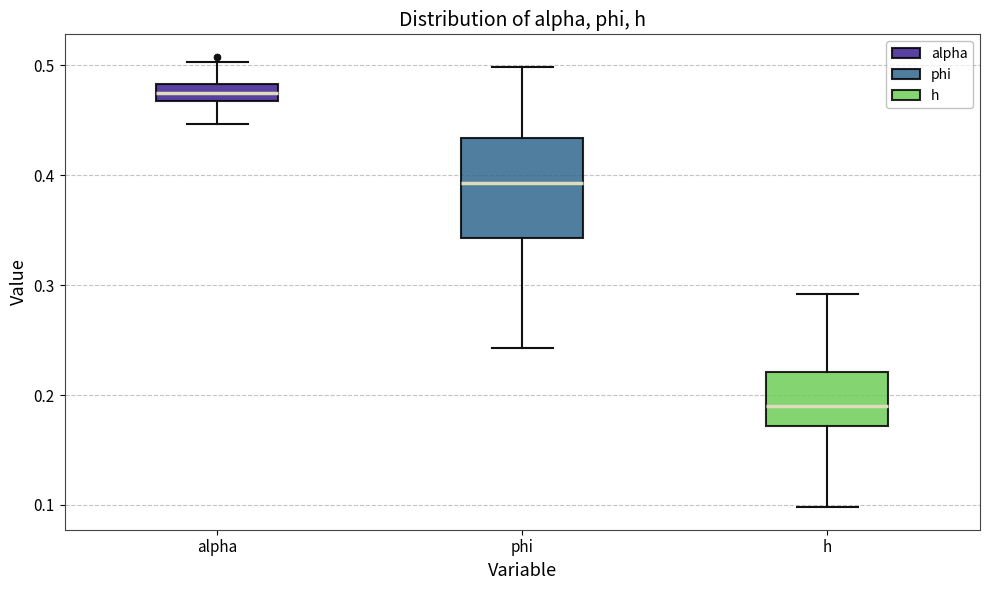

Where is the upper edge of the box for h on the y-axis? The values are not printed on the chart, so give them approximately, as read against the axis.

0.22